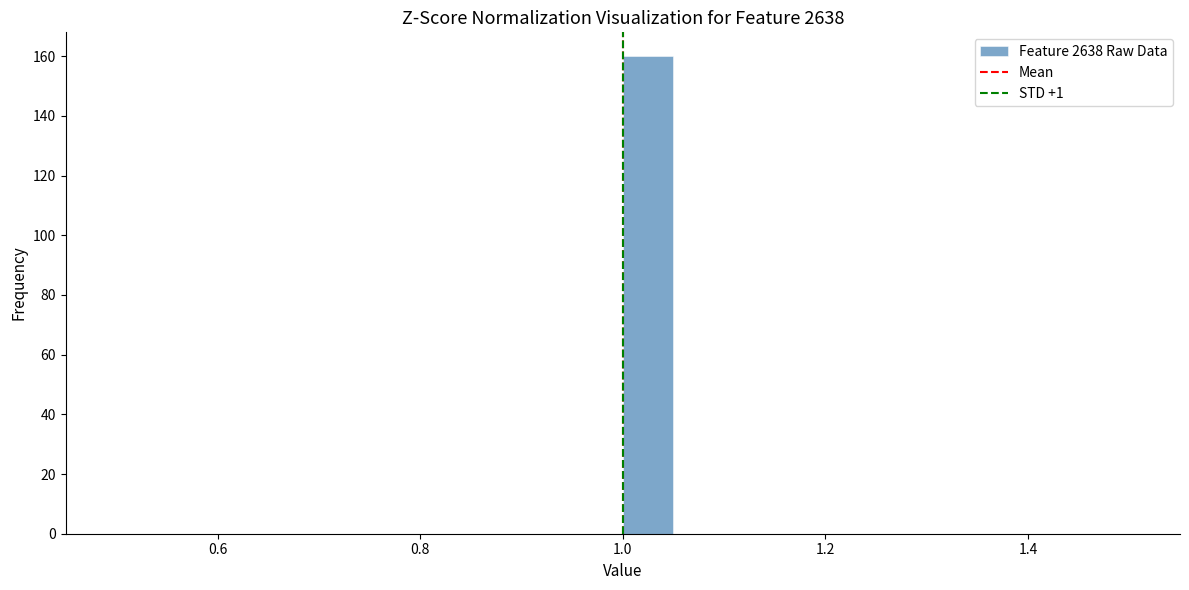

Read against the x-axis, roughly where is the centre of the tallest bar?

1.02